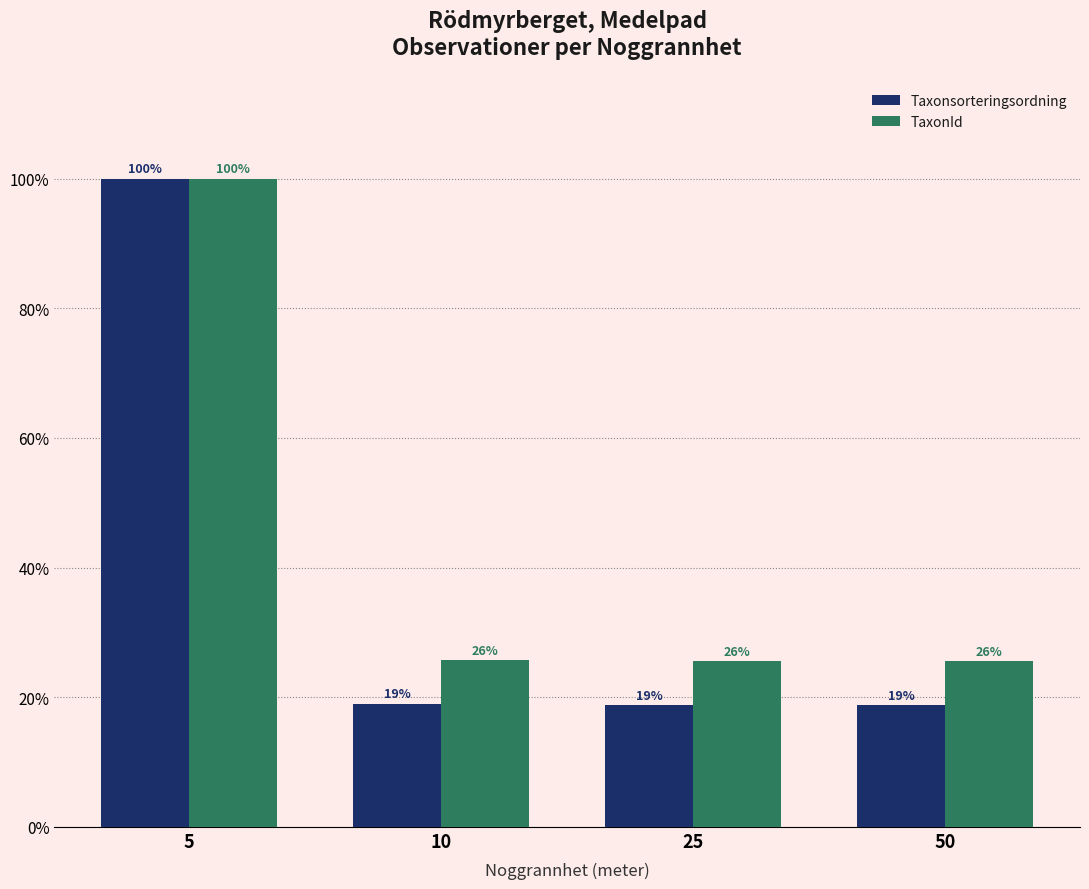

What is the difference between the maximum and minimum values in the TaxonId series?

74.5